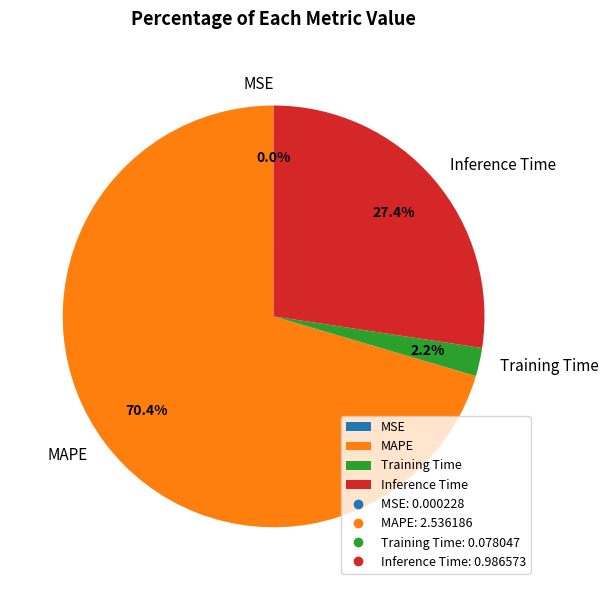

What is the largest slice in the pie chart?

MAPE